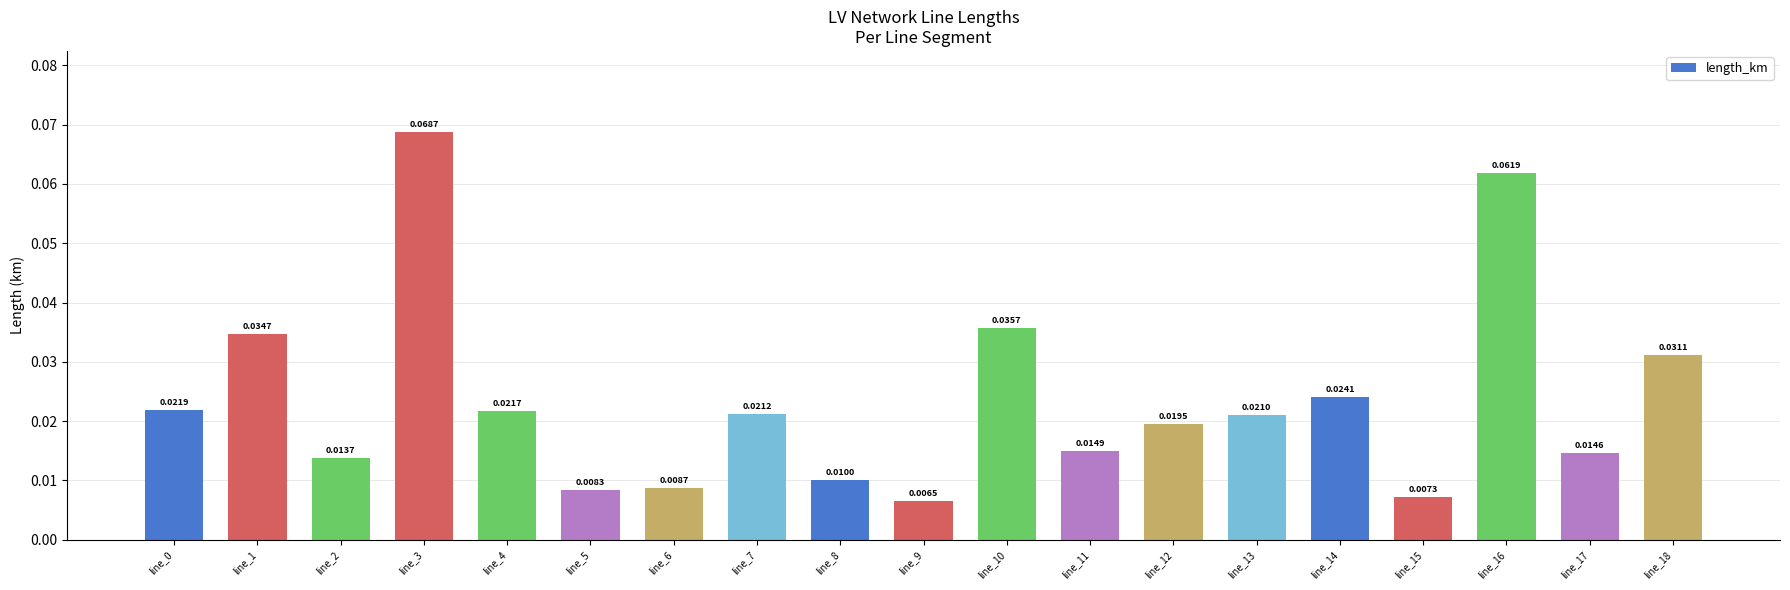

Where is the data nearest to the value 0?

line_9